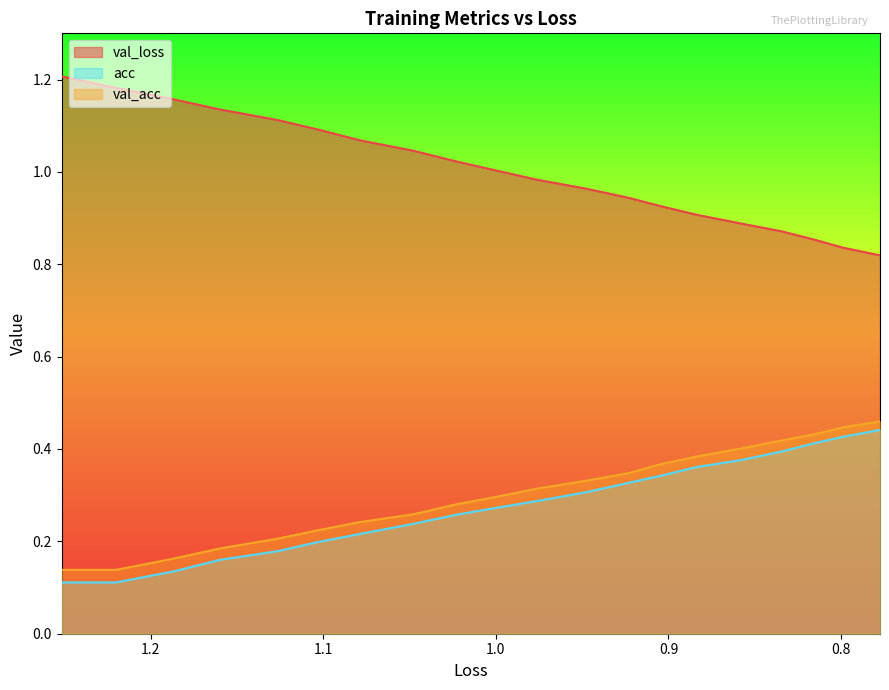

What is the difference between the maximum and minimum values in the acc series?

0.3